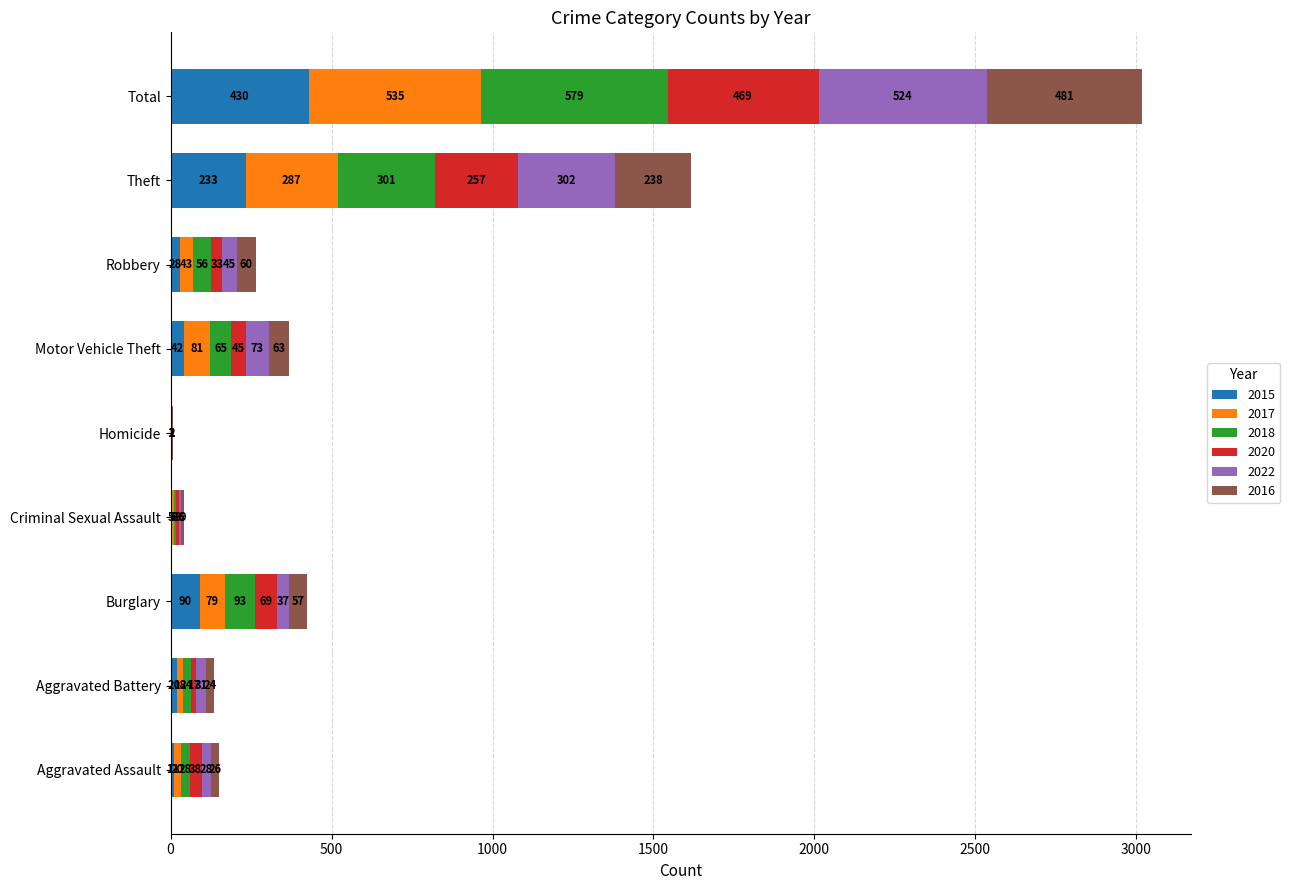

At which category is the sum across all series the highest?

Total